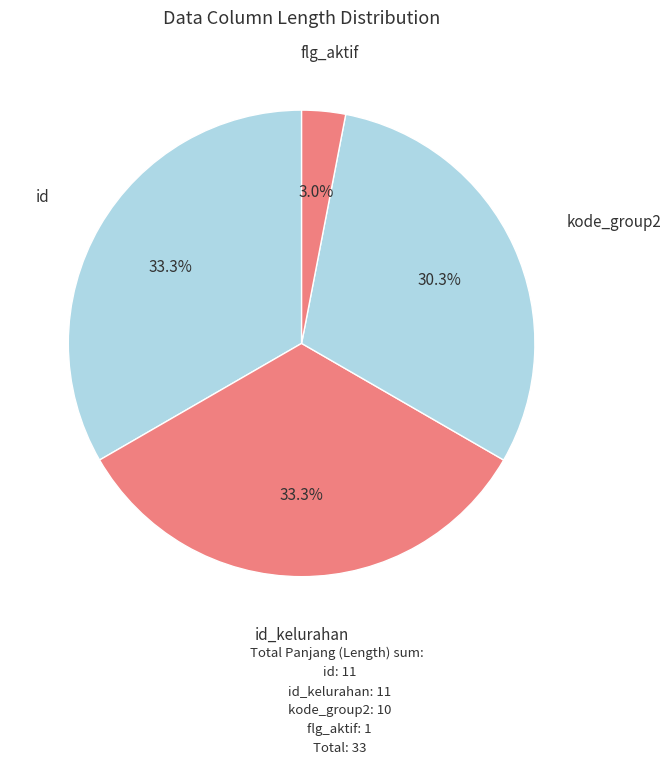

Is id the majority of the pie?

No